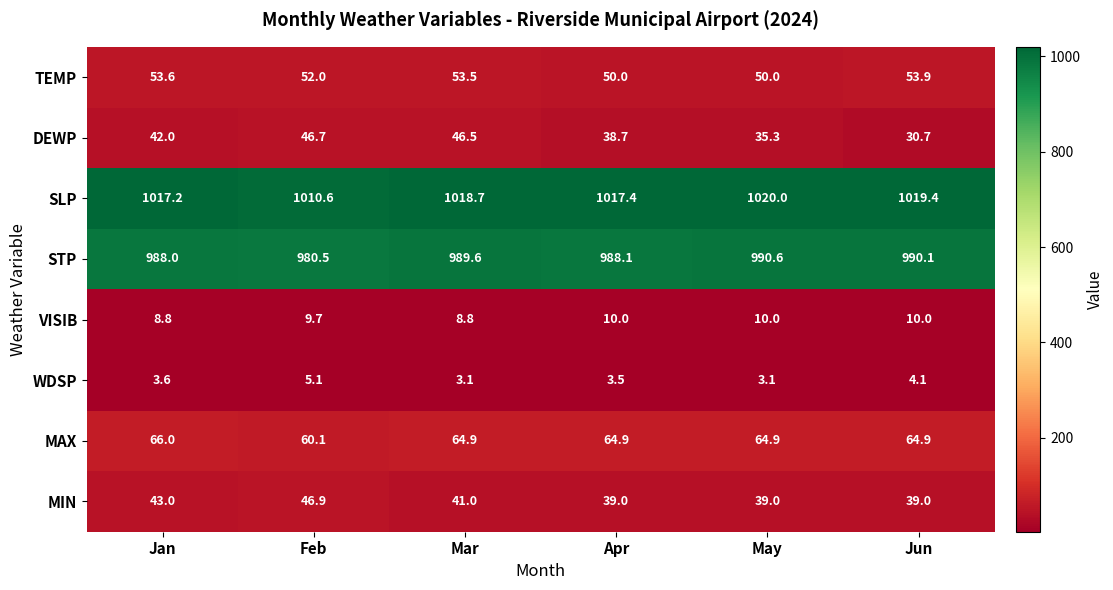

Rank the series by their maximum value, from highest to lowest.

SLP, STP, MAX, TEMP, MIN, DEWP, VISIB, WDSP